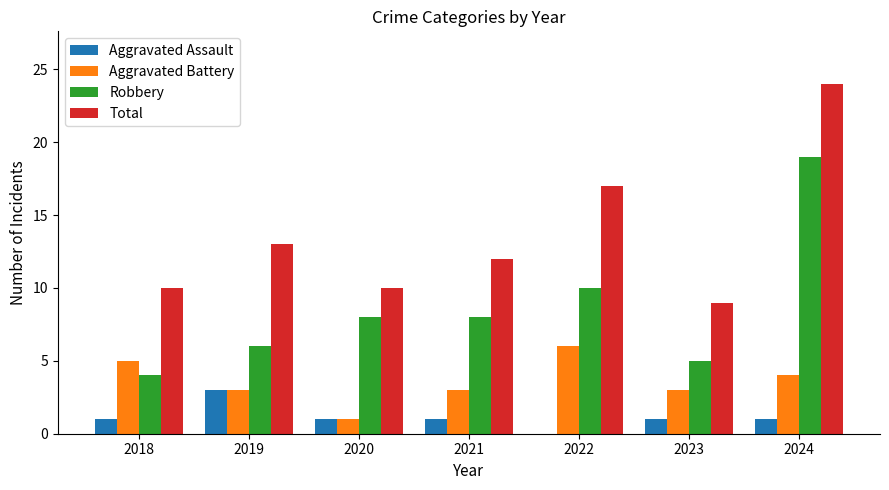

Which category has the highest value across all series?

2024